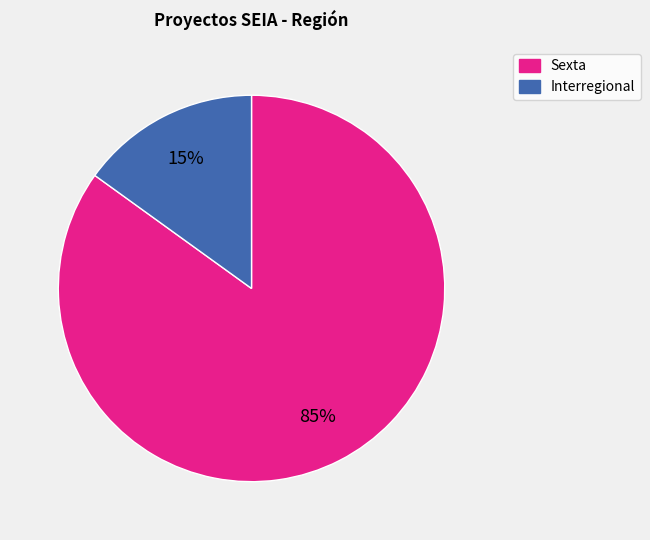

To the nearest percent, what is the difference between the Sexta and Interregional slice percentages?

70%